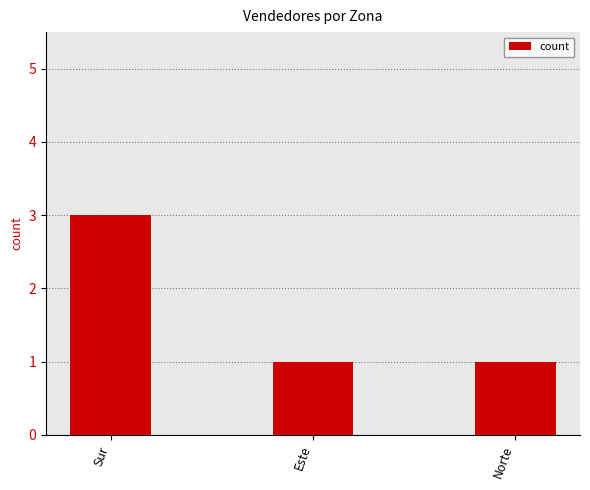

Read the value at Sur.

3